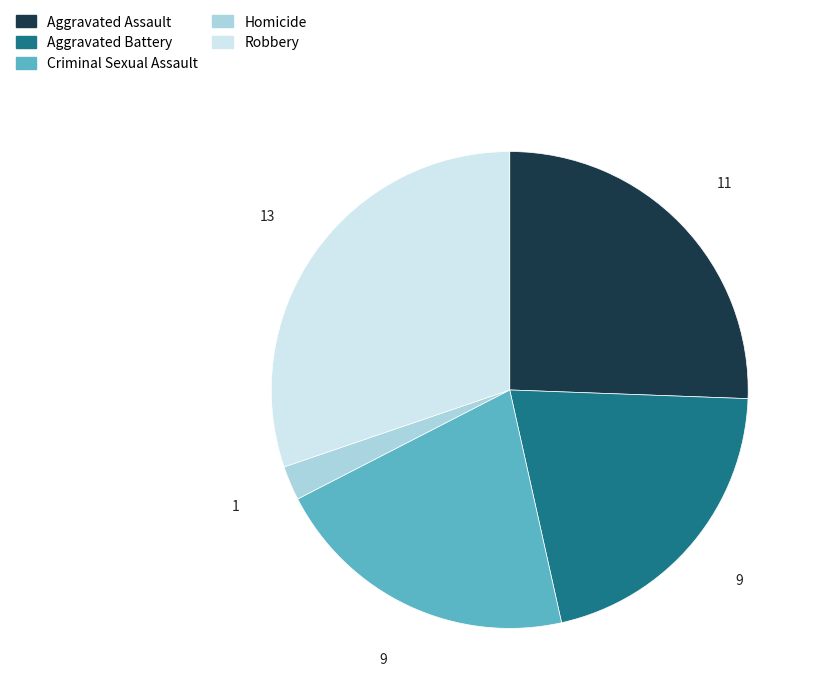

Approximately how many times larger is the value at Robbery compared to Homicide?

13.0